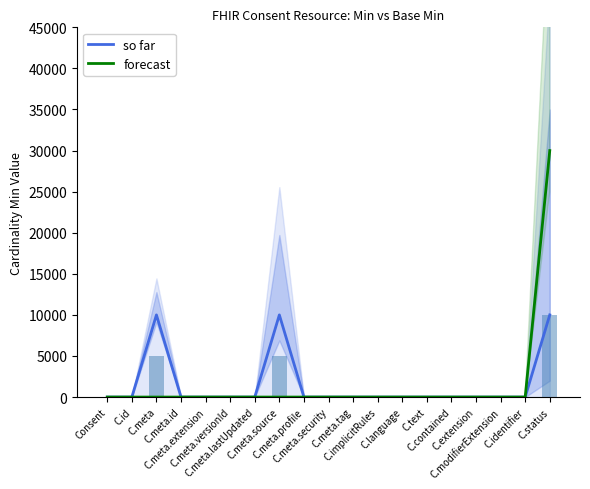

What is the maximum value shown in the chart?

30000